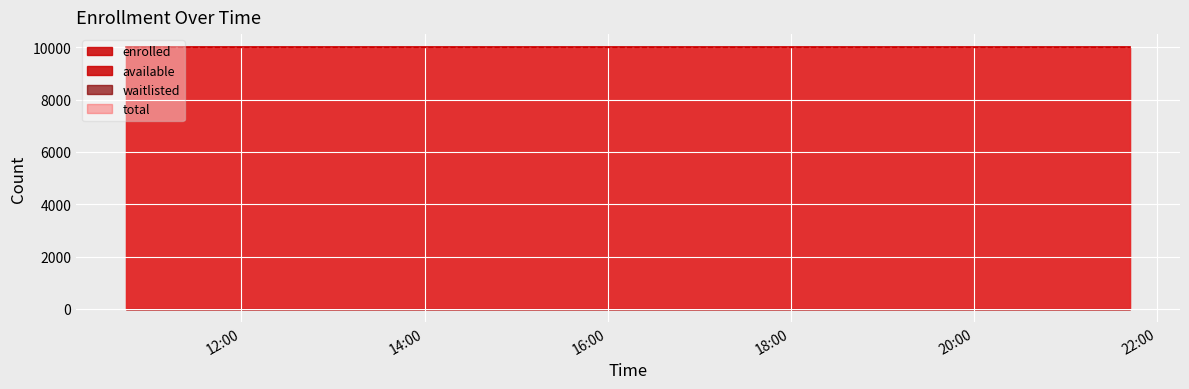

Reading left to right, transcribe all the data shown in this chart.

enrolled: 0	0	0	0	0	0	0	0	0	0	0	0	0	0	0	0	0	0	0	0	0	0	0	0	0	0	0	0	0	0	0	0	0	0	0	0	0	0	0	0
available: 9999	9999	9999	9999	9999	9999	9999	9999	9999	9999	9999	9999	9999	9999	9999	9999	9999	9999	9999	9999	9999	9999	9999	9999	9999	9999	9999	9999	9999	9999	9999	9999	9999	9999	9999	9999	9999	9999	9999	9999
waitlisted: 0	0	0	0	0	0	0	0	0	0	0	0	0	0	0	0	0	0	0	0	0	0	0	0	0	0	0	0	0	0	0	0	0	0	0	0	0	0	0	0
total: 9999	9999	9999	9999	9999	9999	9999	9999	9999	9999	9999	9999	9999	9999	9999	9999	9999	9999	9999	9999	9999	9999	9999	9999	9999	9999	9999	9999	9999	9999	9999	9999	9999	9999	9999	9999	9999	9999	9999	9999